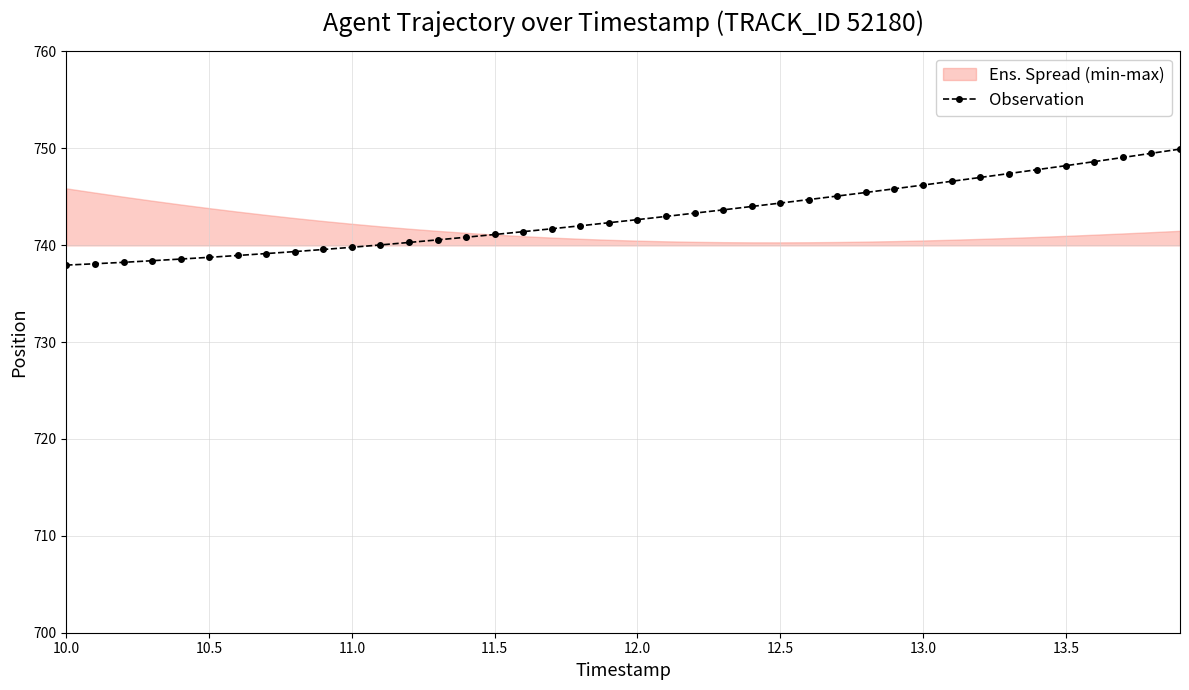

The value at 22 is 295.1. True or false?

False